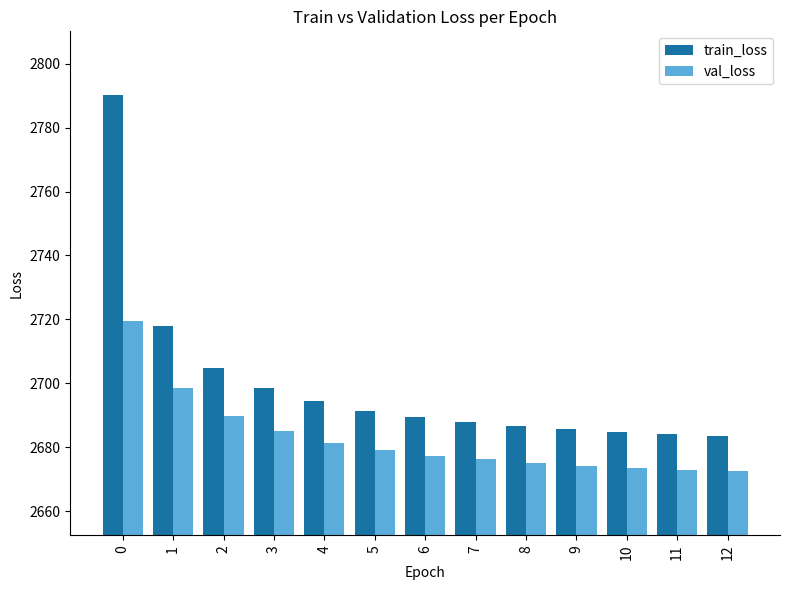

What is the difference between the highest and lowest values at 0?

70.7